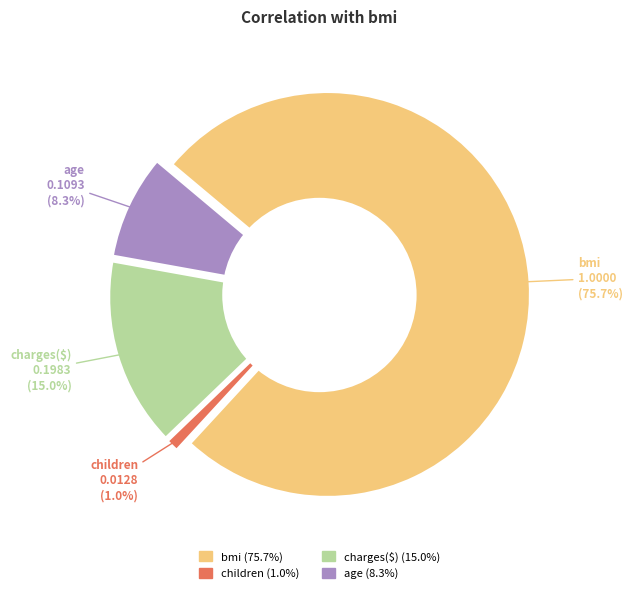

Rank the categories by value from lowest to highest.

children, age, charges($), bmi